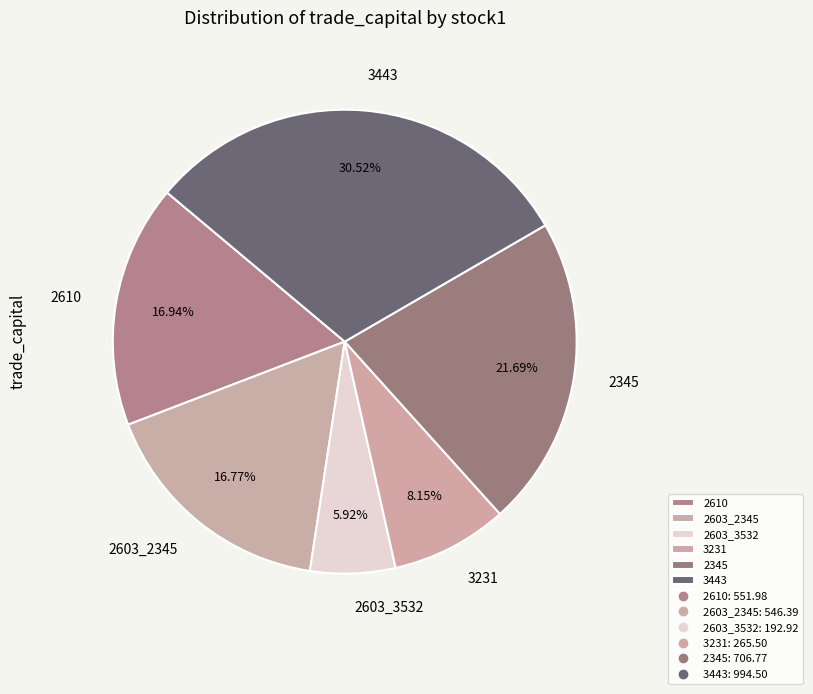

Approximately how many times larger is the value at 3231 compared to 2345?

0.4